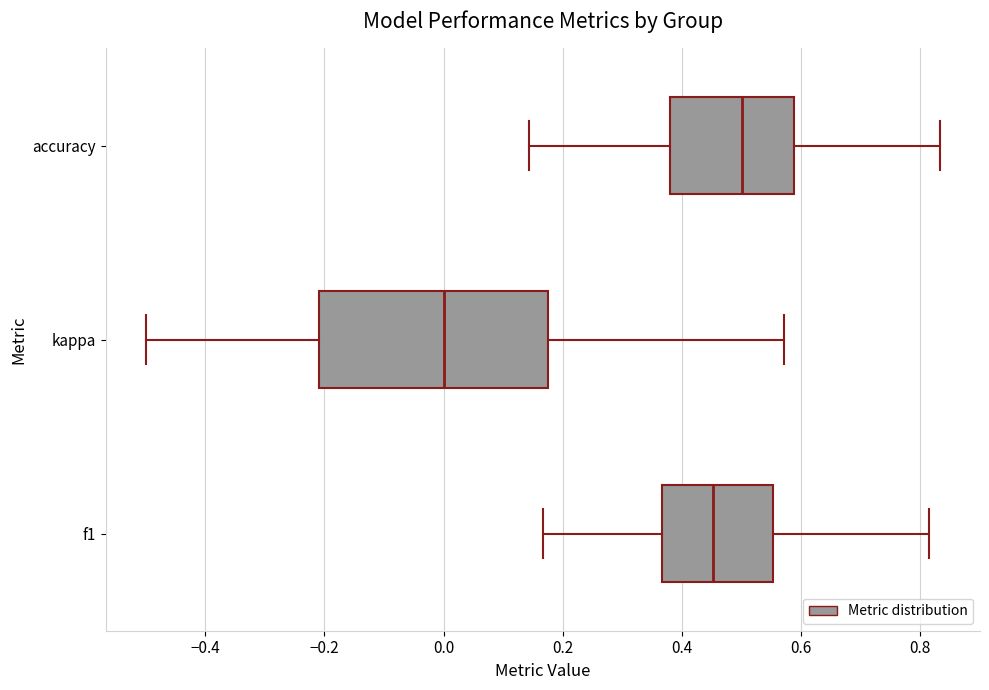

Which box's median line is the furthest to the right?

accuracy